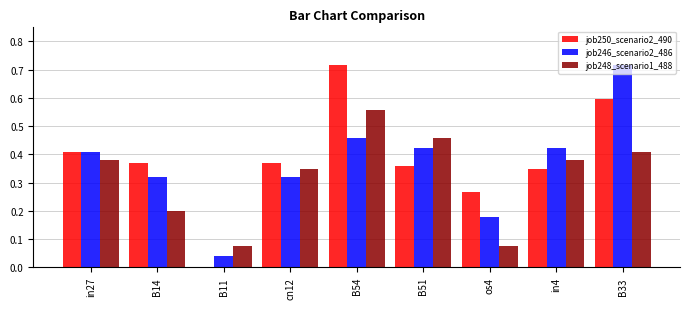

Which series has the largest total across all categories?

job250_scenario2_490